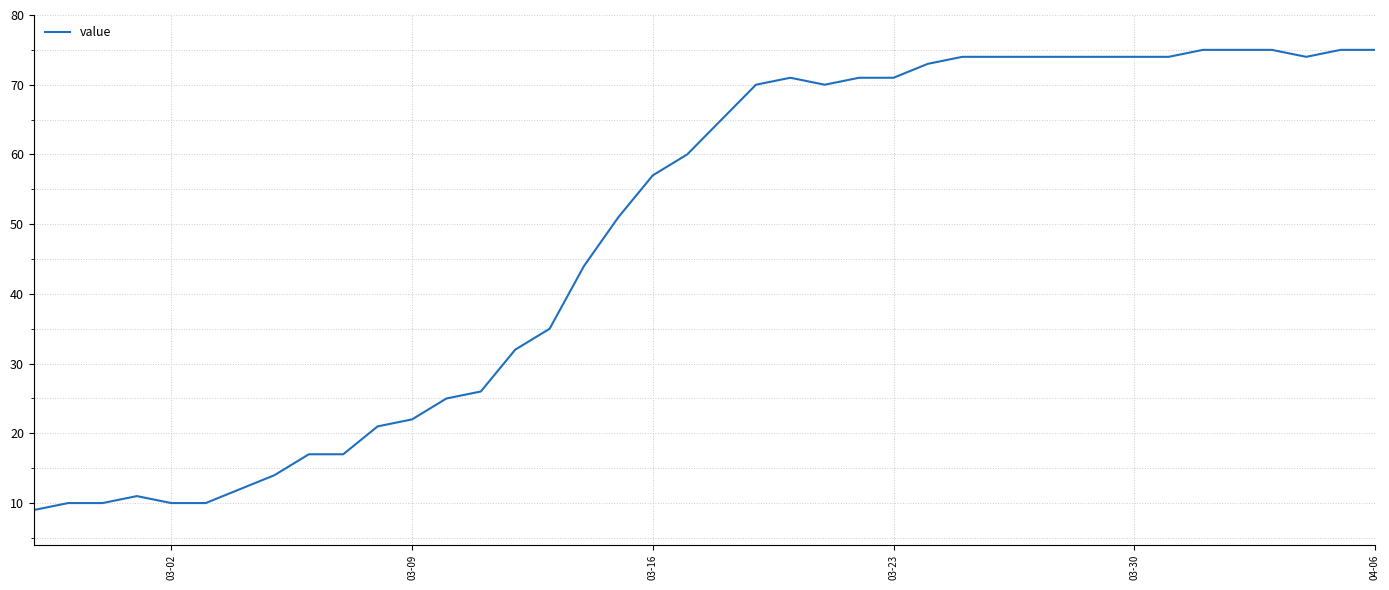

What is the smallest value displayed?

9